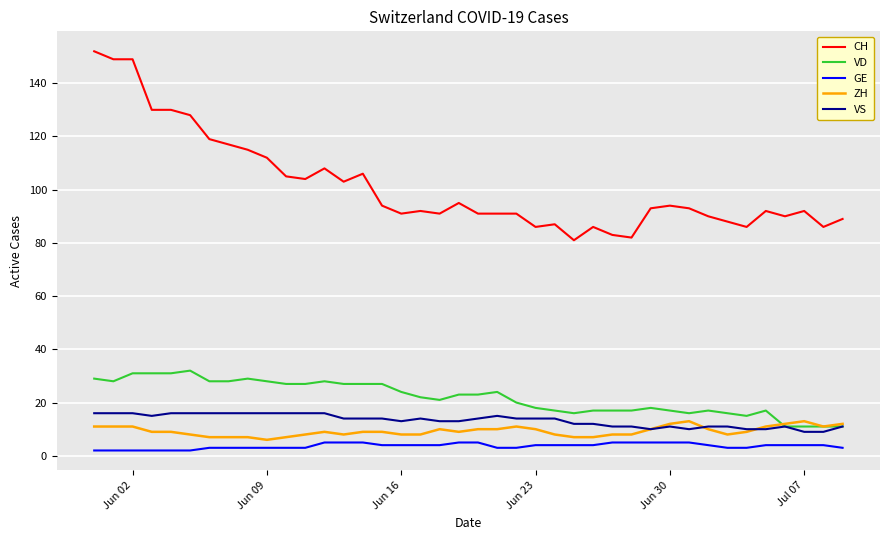

Which series has the largest range (max minus min)?

CH